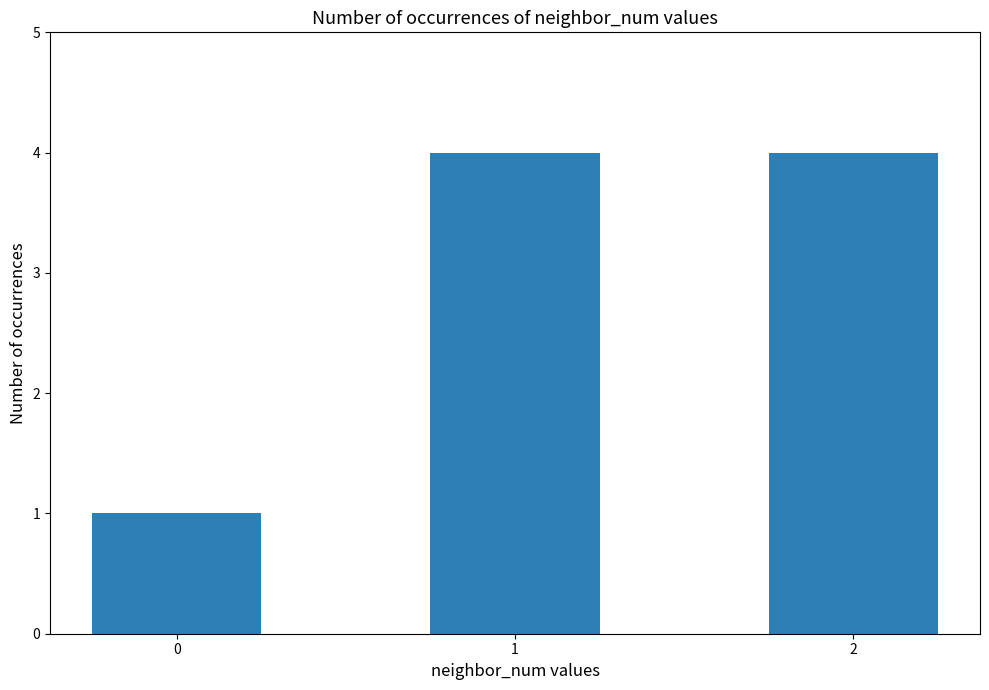

What is the change in value from 0 to 1?

+3